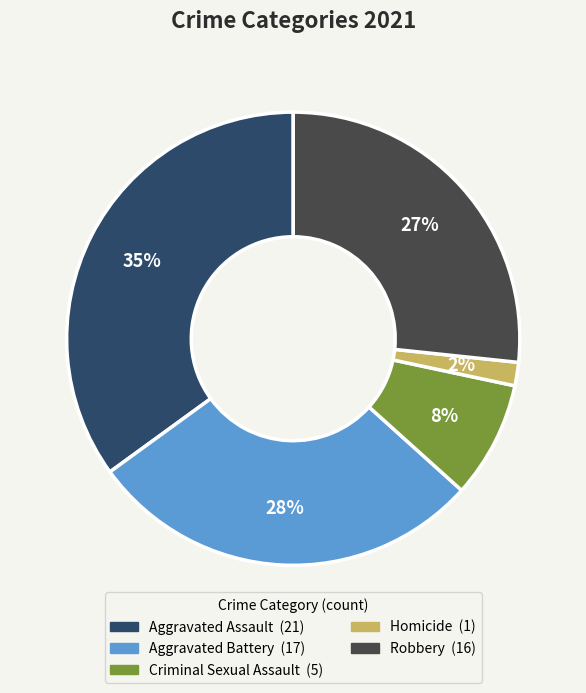

Which has a higher value, Robbery or Criminal Sexual Assault?

Robbery